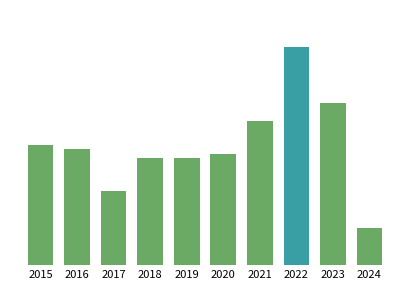

Reading right to left, what are all the values shown in this chart?

2024=8	2023=35	2022=47	2021=31	2020=24	2019=23	2018=23	2017=16	2016=25	2015=26